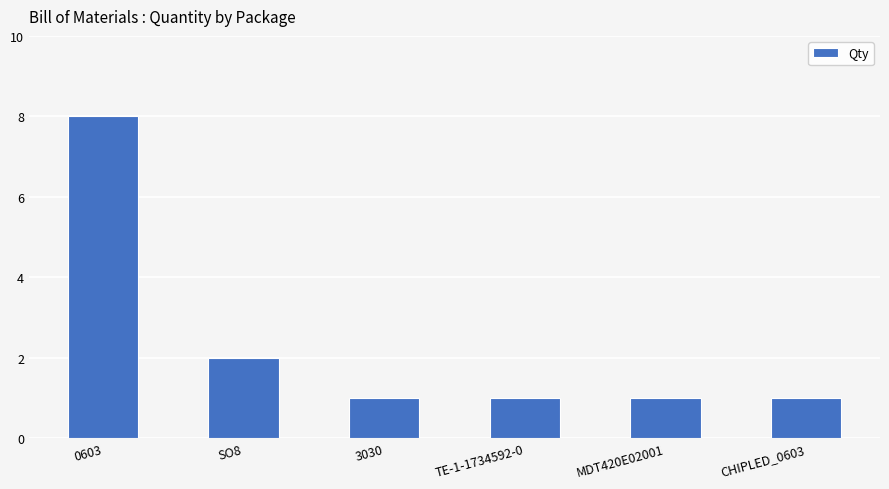

What is the label of the 2nd bar from the left?

SO8